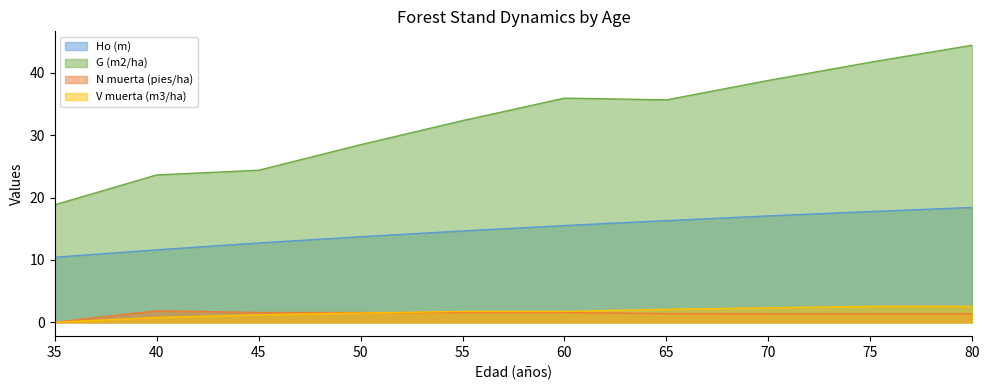

True or false: N muerta (pies/ha) has more than 1 points higher than both neighbors.

False